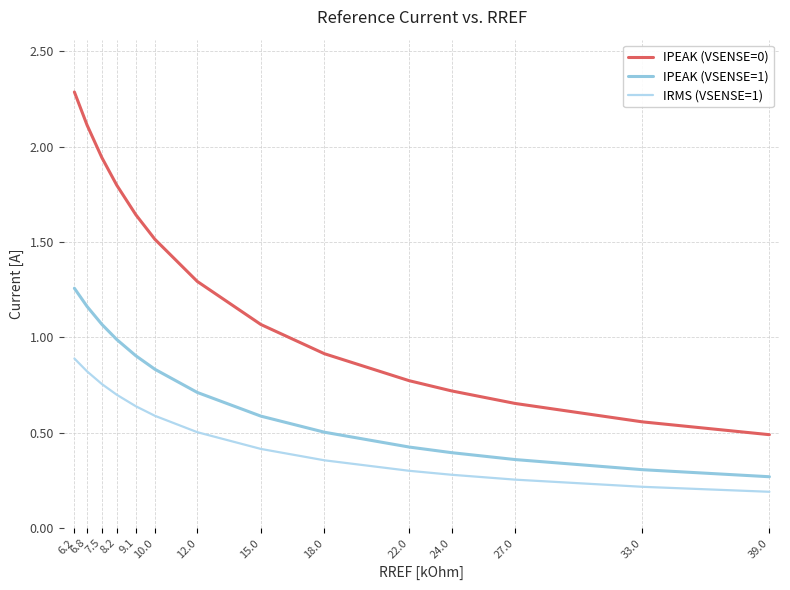

At which label is IPEAK (VSENSE=1) closest to 0?

39.0